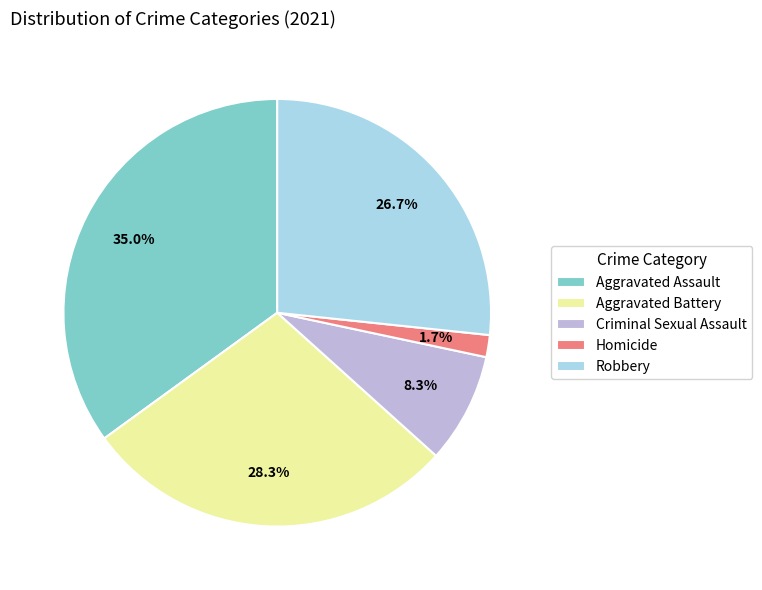

Is it true that Robbery is 27% of the pie?

True